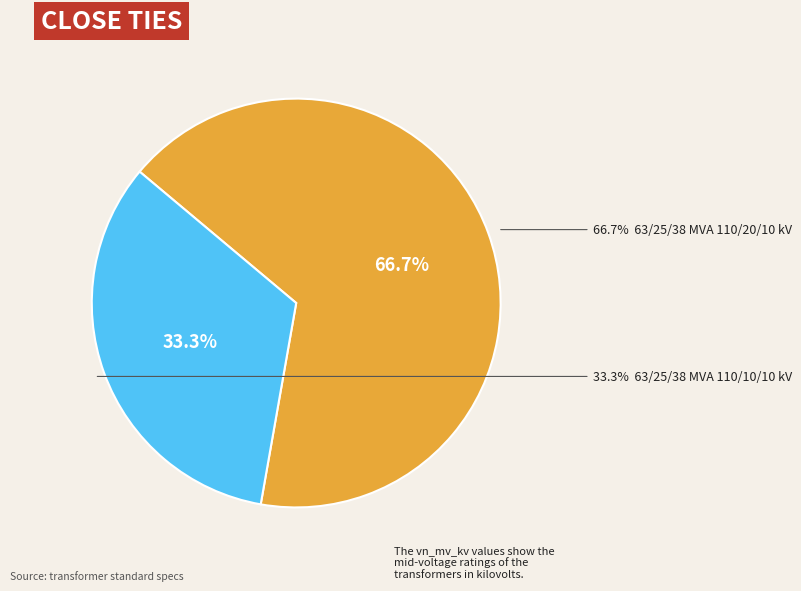

Is there a majority slice in this chart?

Yes